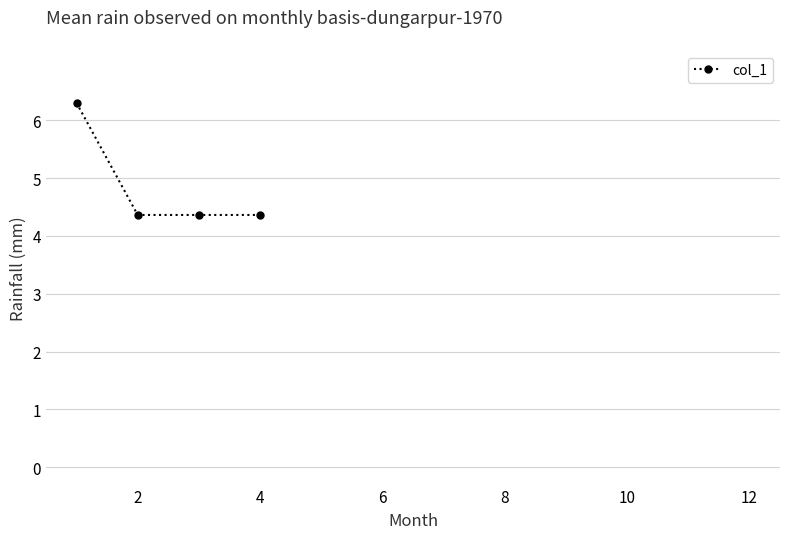

How many values are between 4 and 6?

3